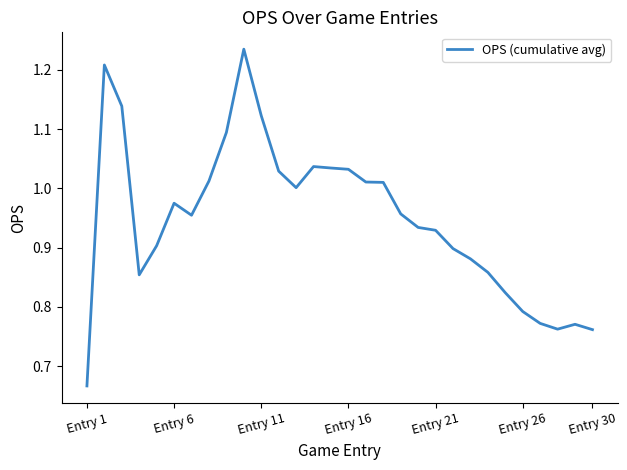

What is the difference between the maximum and minimum values?

0.6